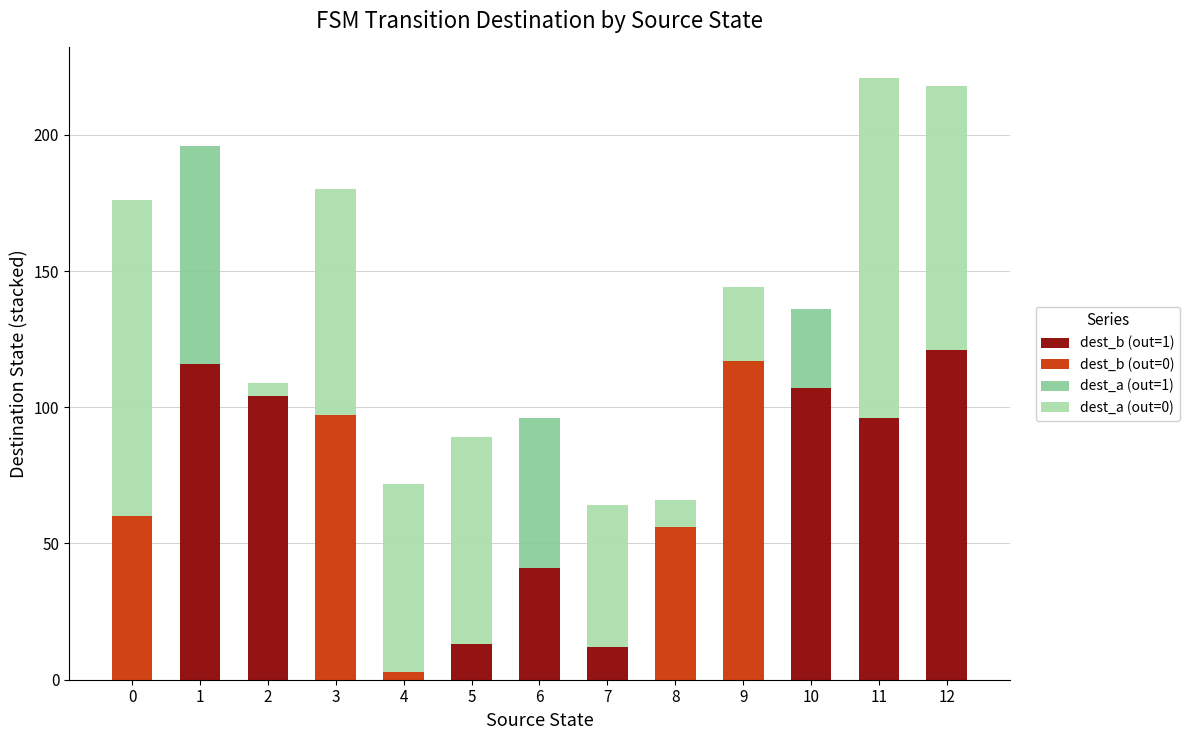

What is the sum of the dest_b (out=0) values at 6 and 9?

117